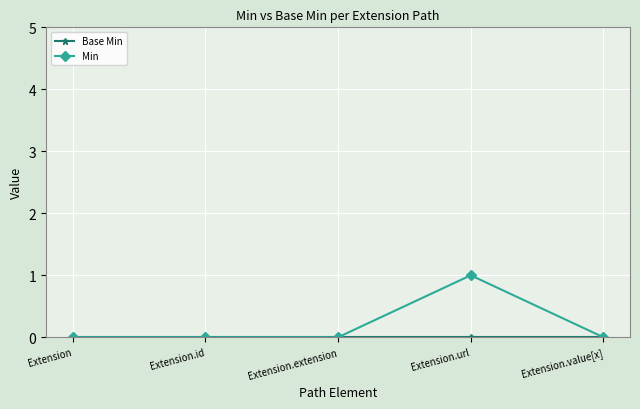

In Min, how many points are higher than both neighbors (excluding endpoints)?

1